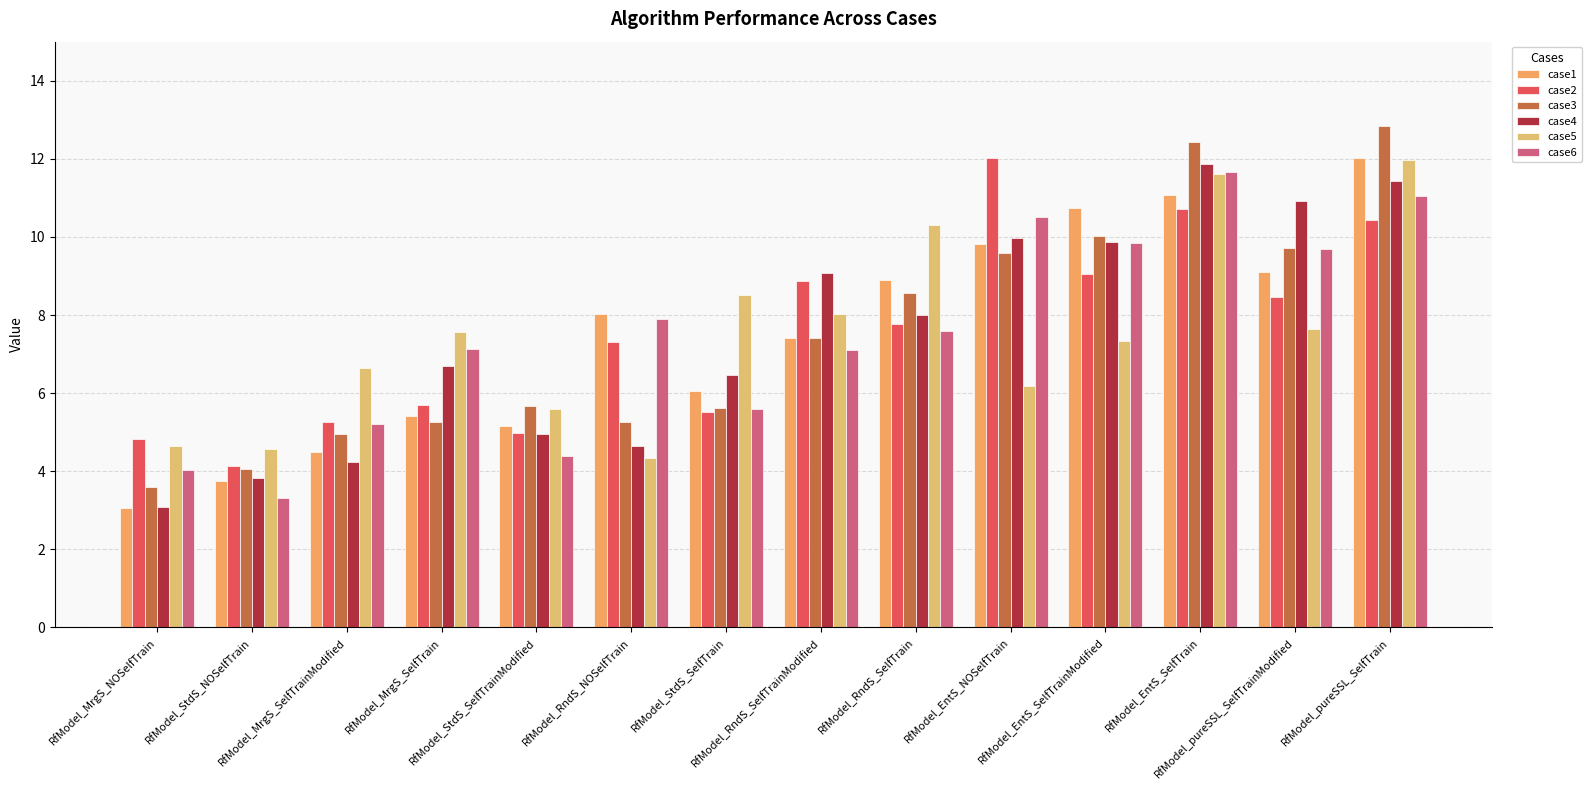

At which category is the sum across all series the highest?

RfModel_pureSSL_SelfTrain